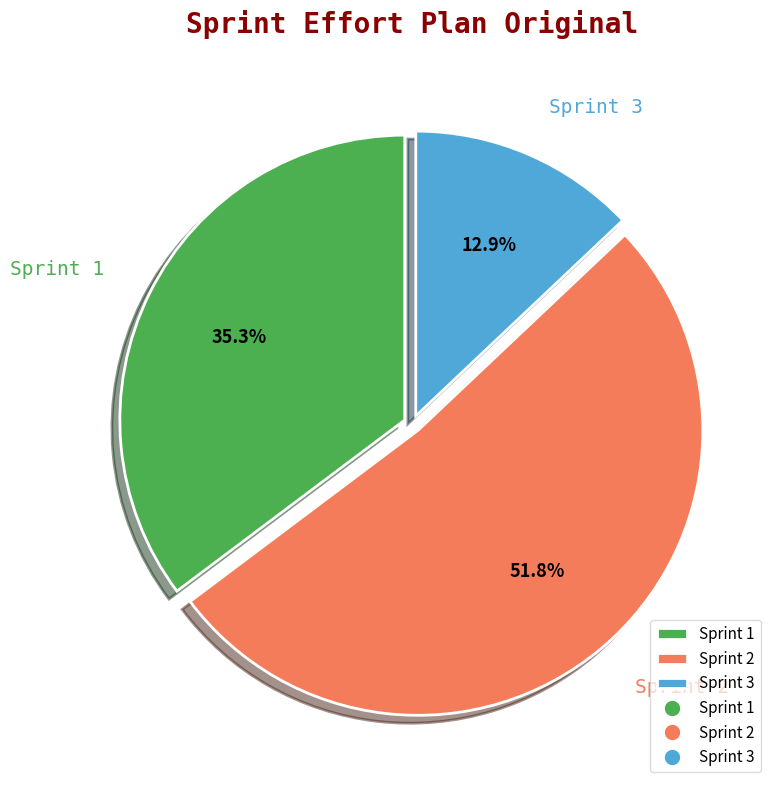

True or false: Sprint 1 accounts for 46% of the total.

False